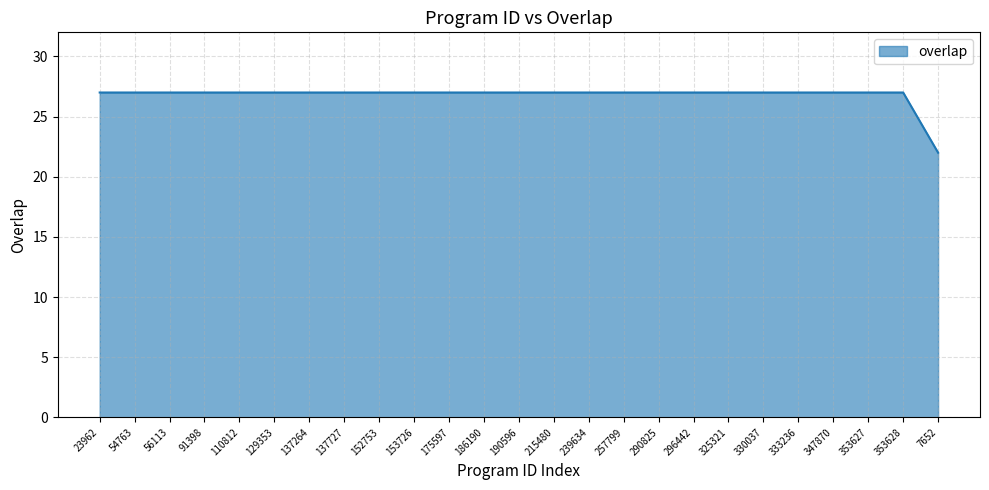

Reading left to right, transcribe all the data shown in this chart.

23962=27	54763=27	56113=27	91398=27	110812=27	129353=27	137264=27	137727=27	152753=27	153726=27	175597=27	186190=27	190596=27	215480=27	239634=27	257799=27	290825=27	296442=27	325321=27	330037=27	333236=27	347870=27	353627=27	353628=27	7652=22